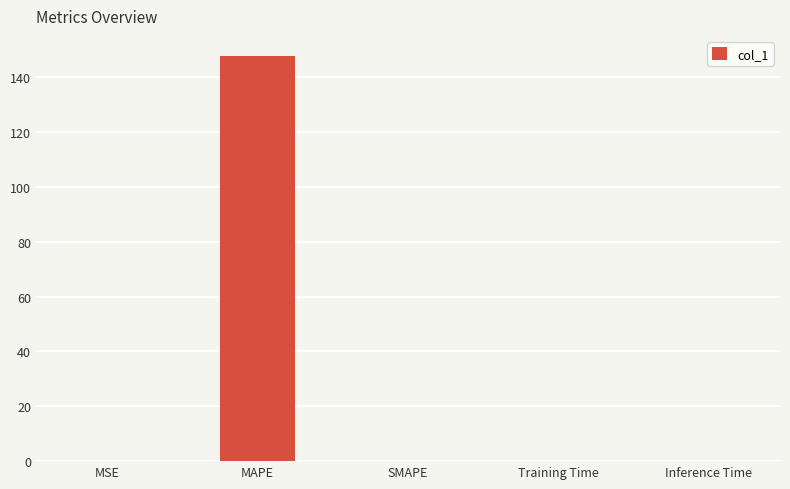

What is the sum of the values at MAPE and MSE?

147.6